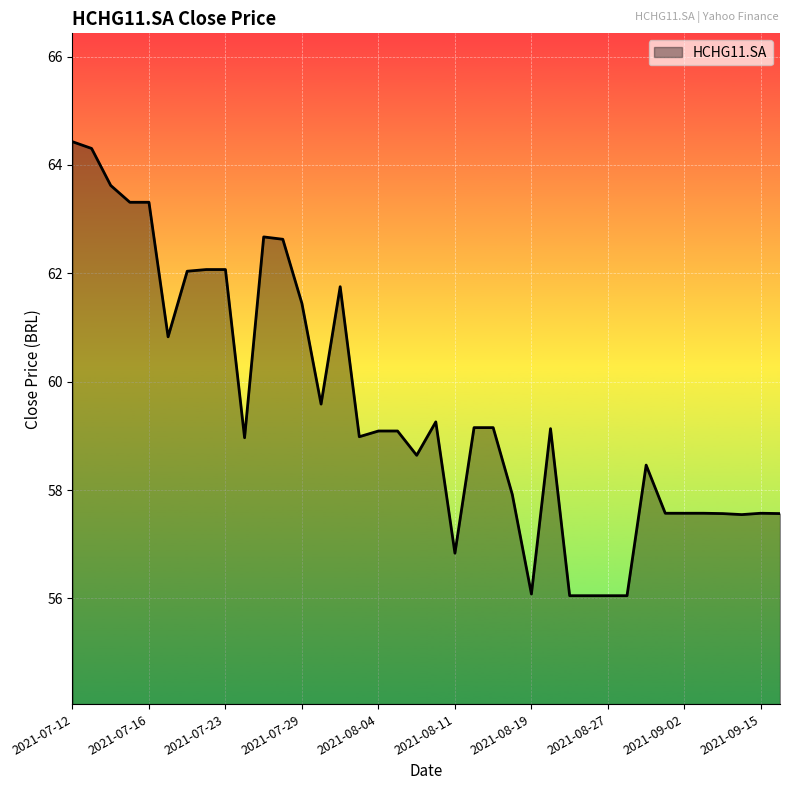

What is the difference between the maximum and minimum values?

8.4